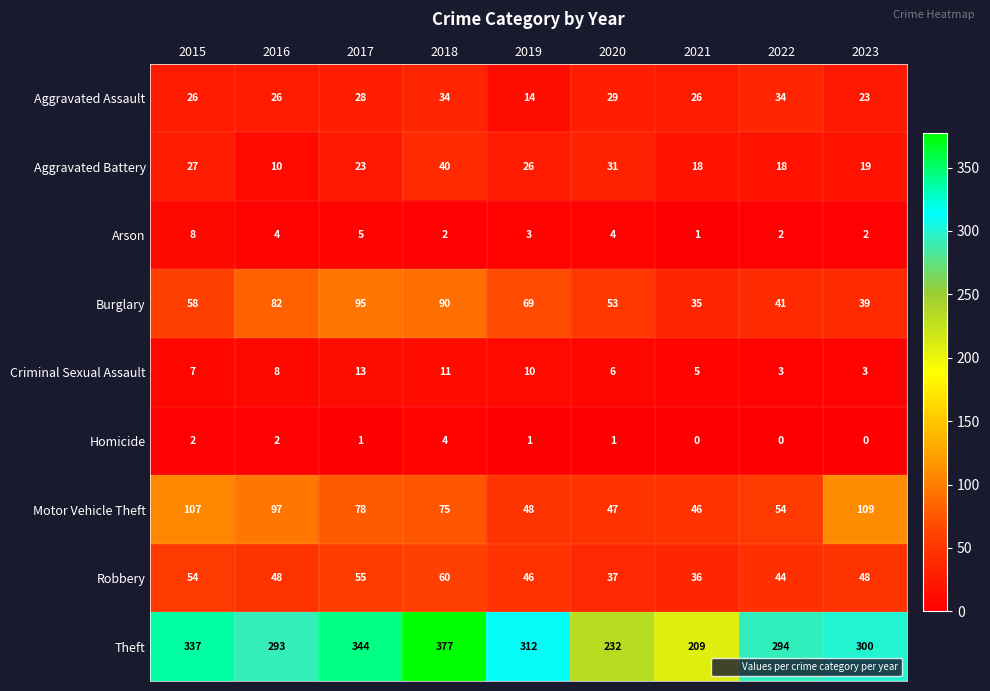

What is the sum of all Theft values?

2698